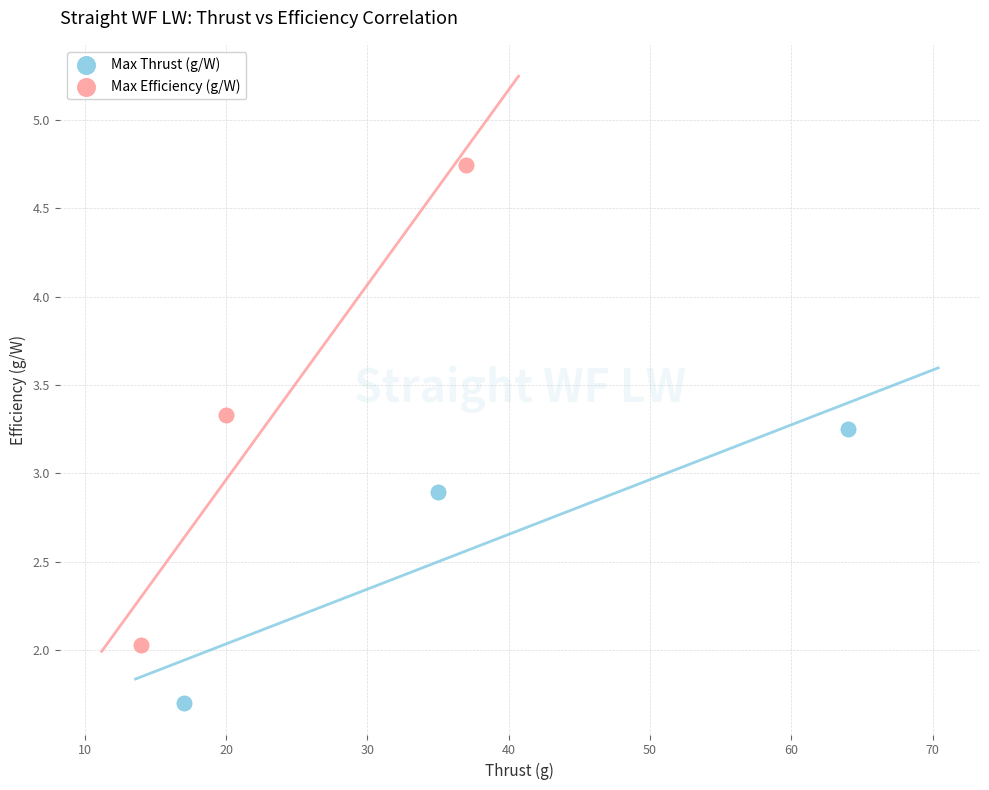

Which series reaches the minimum Y coordinate?

Max Thrust (g/W)